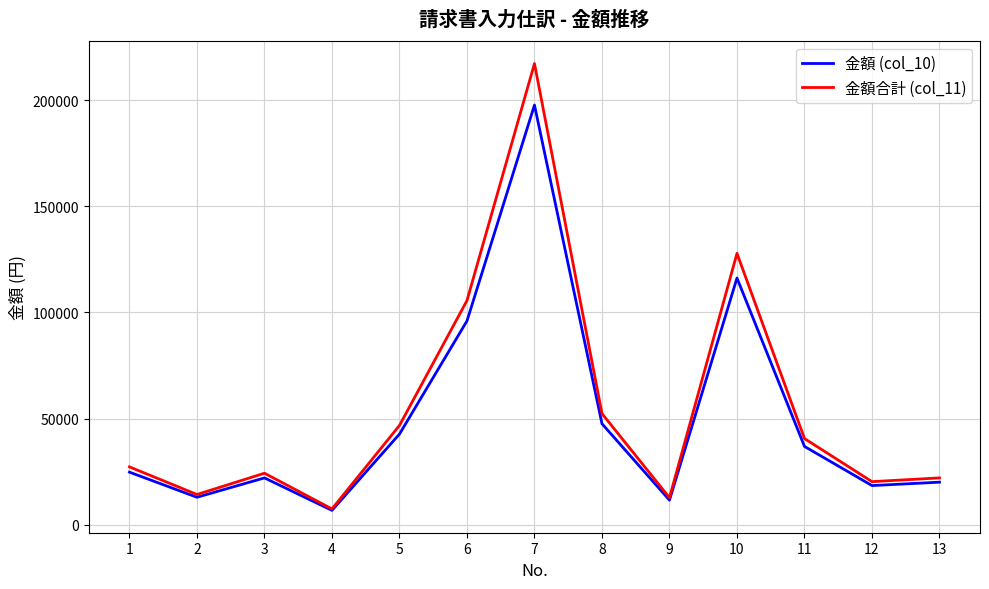

The value of 金額 (col_10) at 9 is 11630. True or false?

True